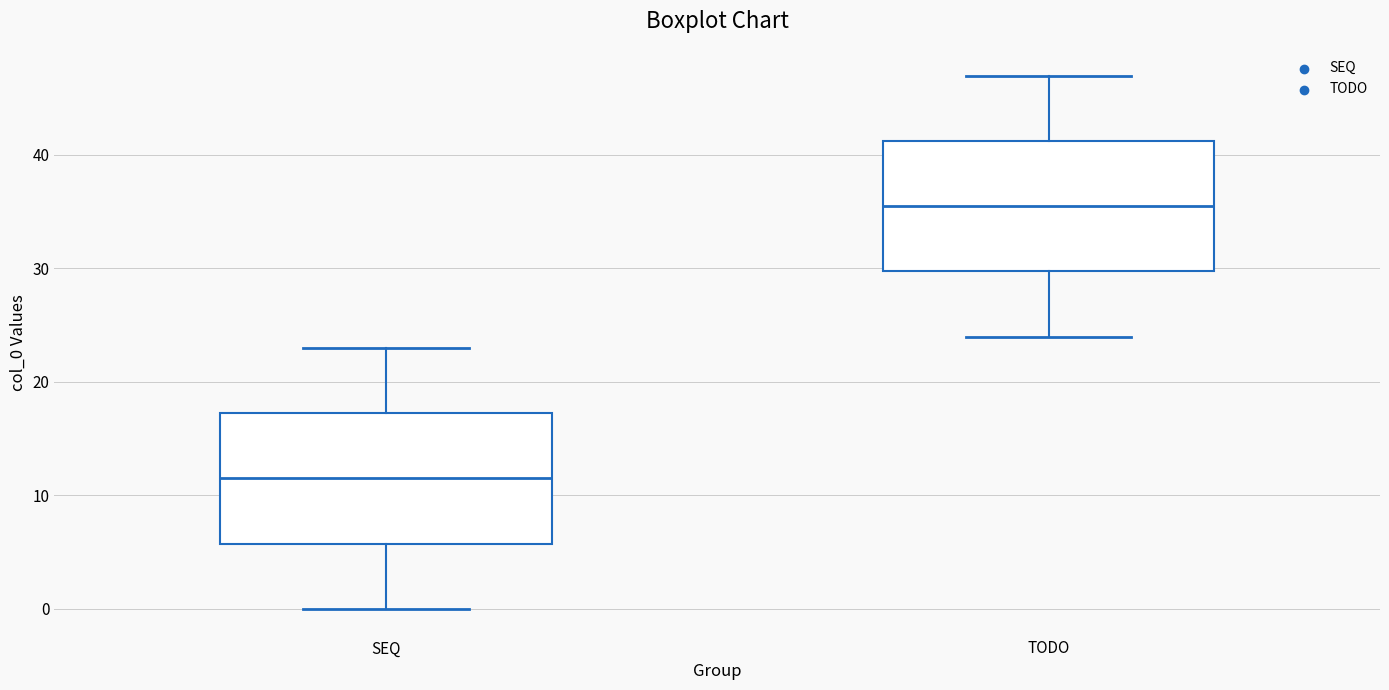

Reading left to right, transcribe this box plot: for each box, give where its median line is, the range the box spans, and where its two whiskers end, as read against the y-axis. The values are not printed on the chart, so give them approximately, as read against the axis.

SEQ: median 12, box 6 to 17, whiskers 0 to 23
TODO: median 36, box 30 to 41, whiskers 24 to 47